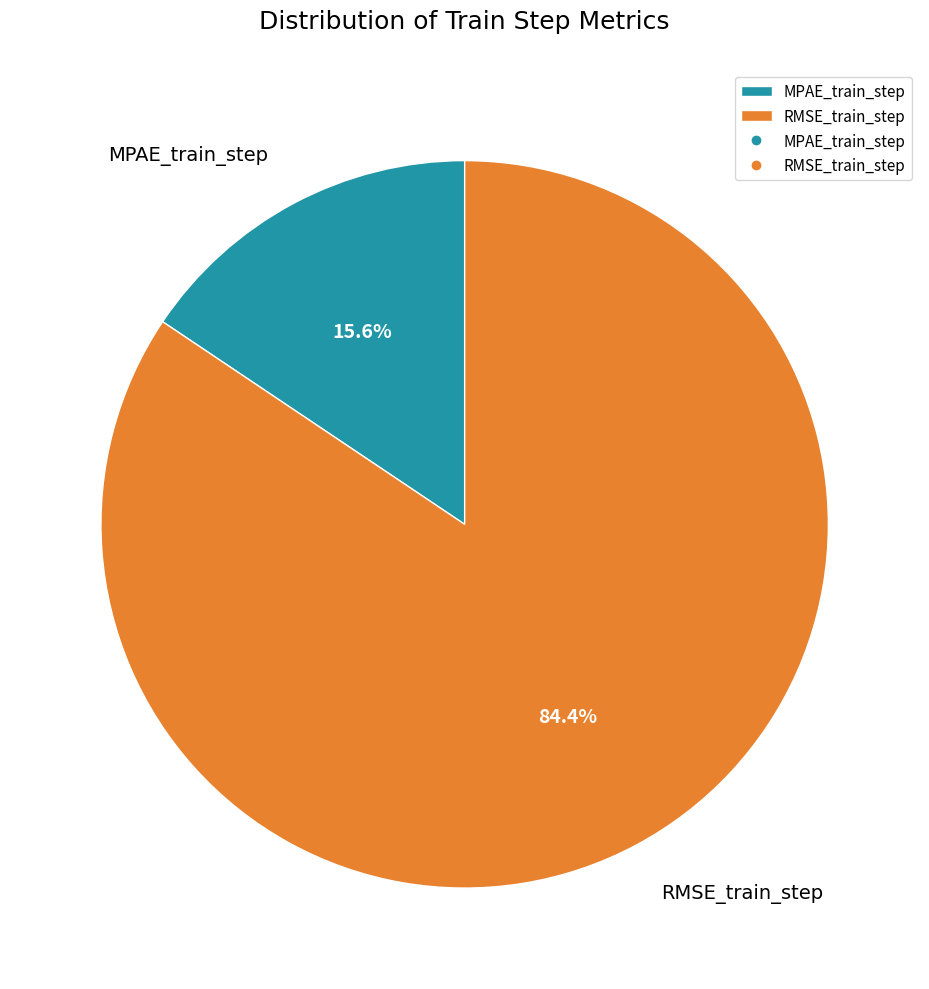

Is it true that MPAE_train_step is 16% of the pie?

True